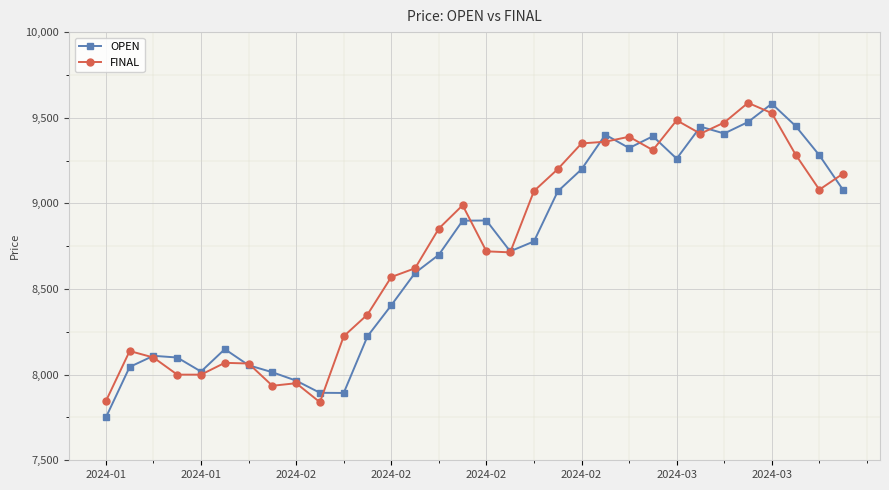

What is the maximum value for FINAL?

9587